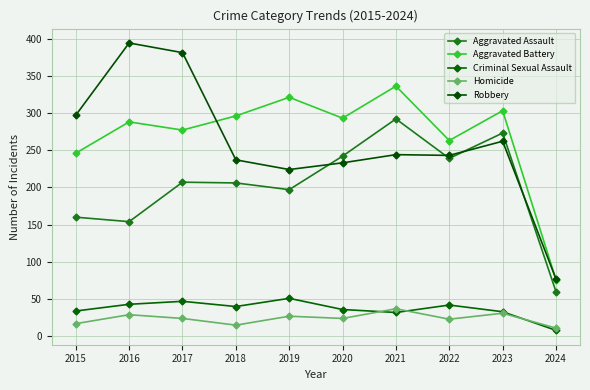

What is the lowest value of the Homicide series?

11